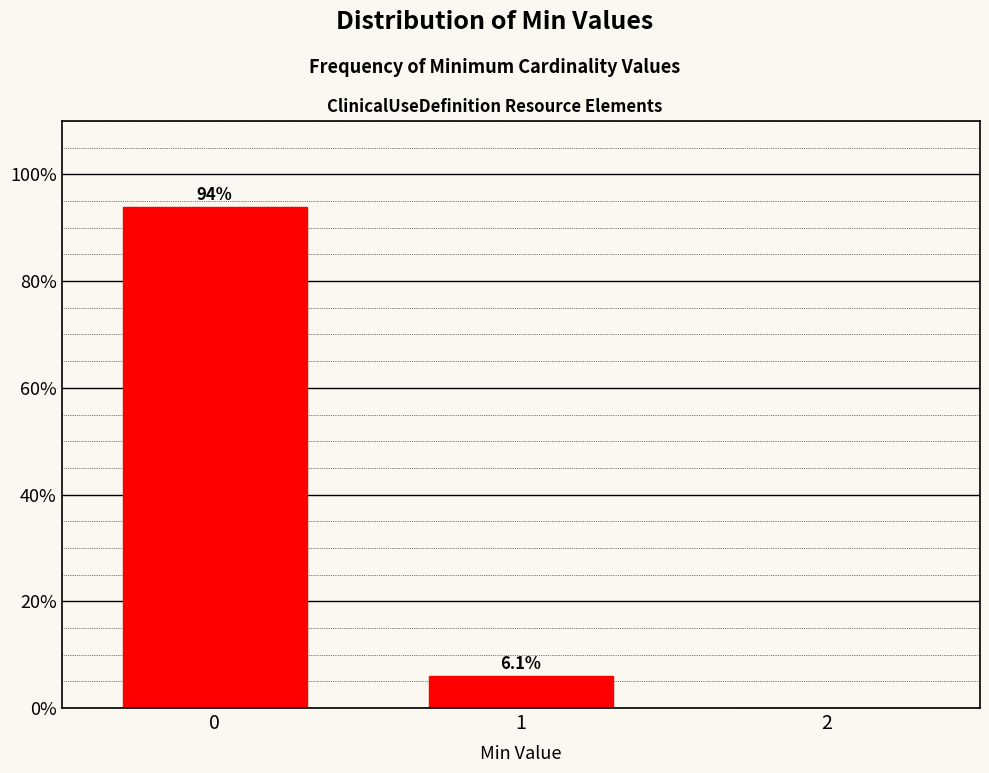

Reading left to right, extract all data points from this chart.

0=93.9	1=6.1	2=0.0